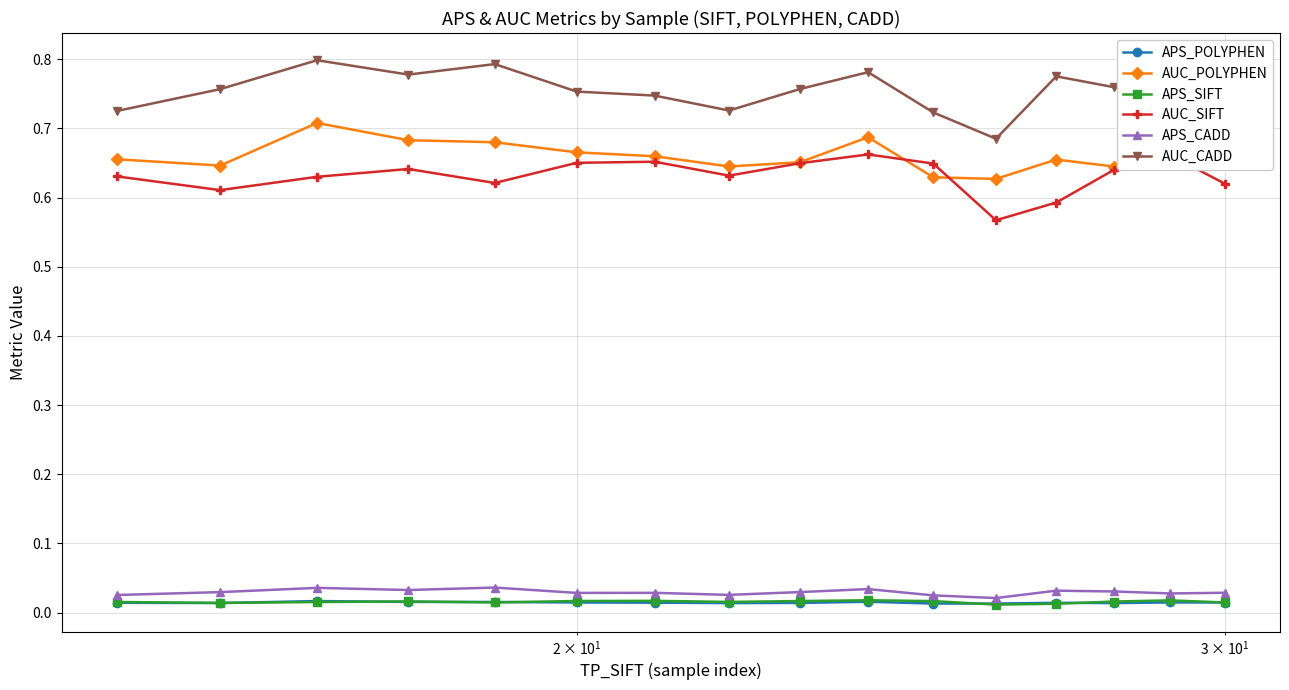

Which series has the largest total across all categories?

AUC_CADD